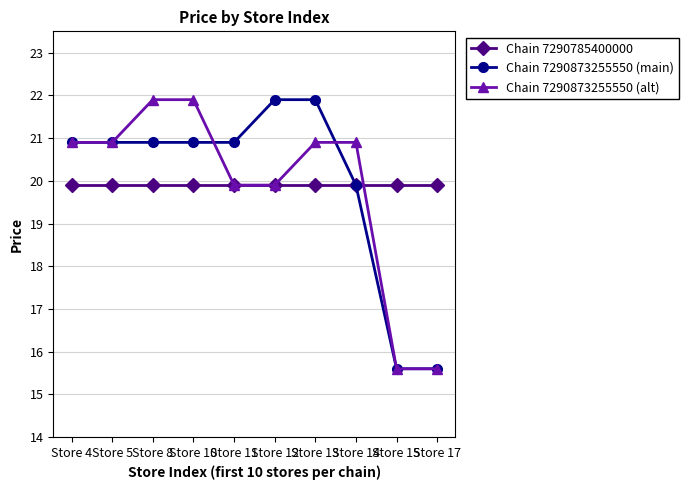

What is the minimum value for Chain 7290873255550 (main)?

15.6